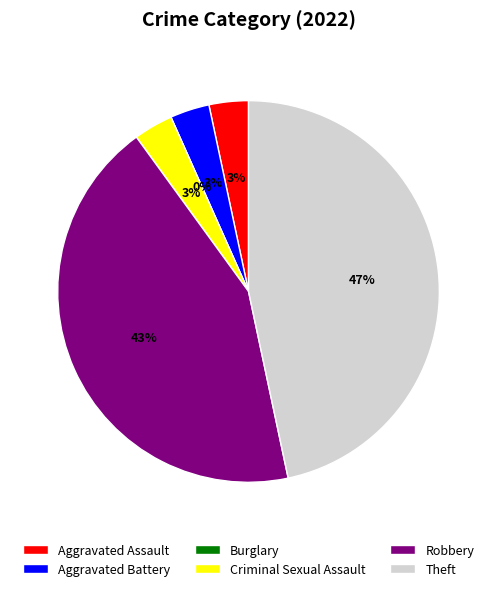

Count the number of slices in the pie.

6